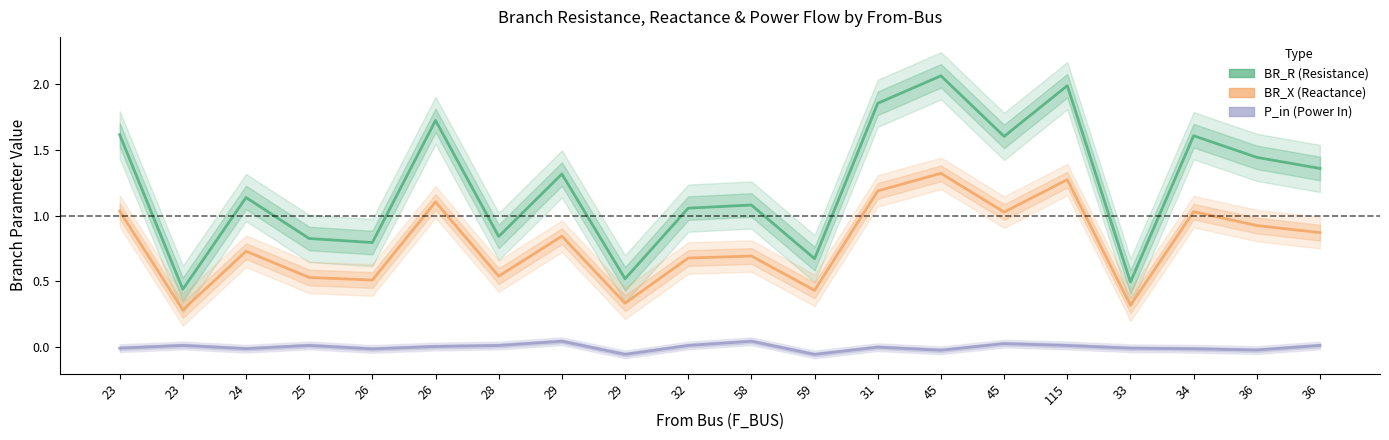

List the labels in order of BR_R (Resistance) value, largest first.

45, 115, 31, 26, 23, 34, 45, 36, 36, 29, 24, 58, 32, 28, 25, 26, 59, 29, 33, 23